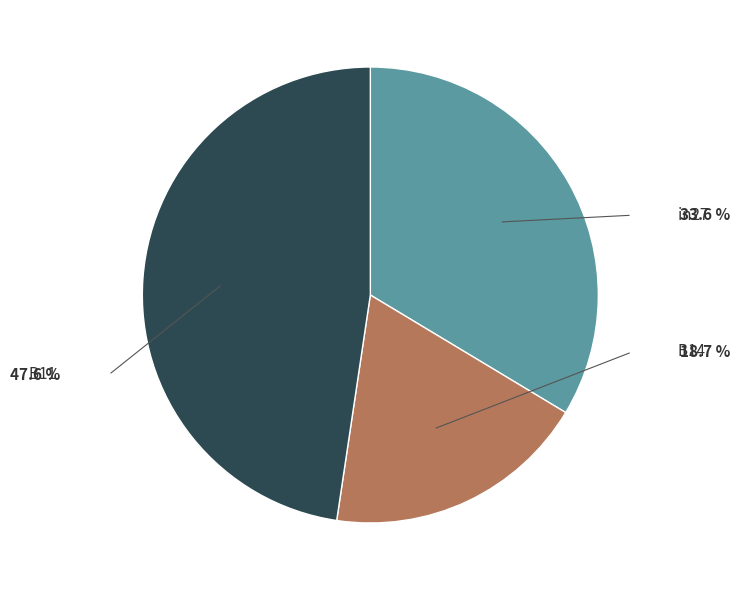

True or false: in27 accounts for 27% of the total.

False